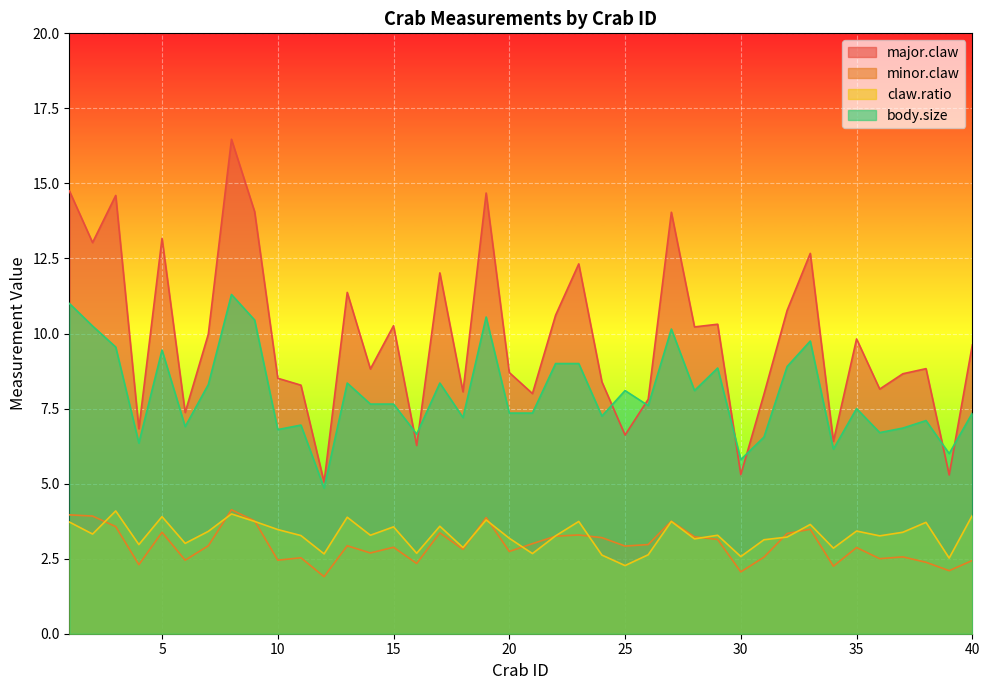

In major.claw, how many points are lower than both neighbors (excluding endpoints)?

14